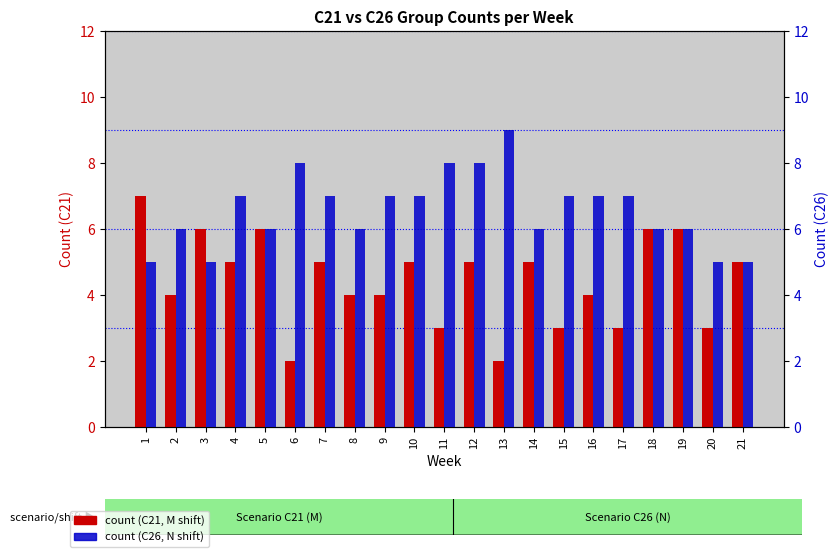

True or false: count (C26) has a value of 8 at 6.

True